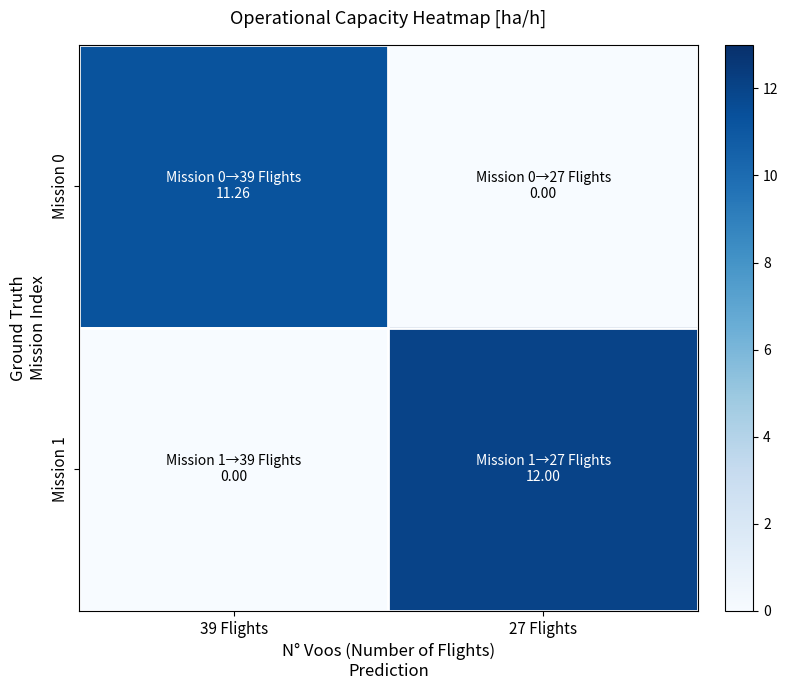

Between 39 Flights and 27 Flights, which series saw the biggest shift?

Mission 1